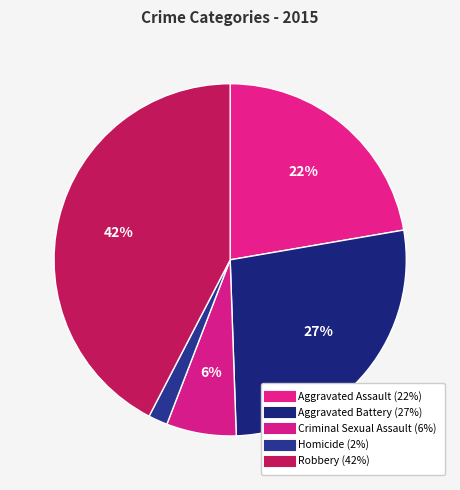

To the nearest percent, what is the average slice percentage?

20%